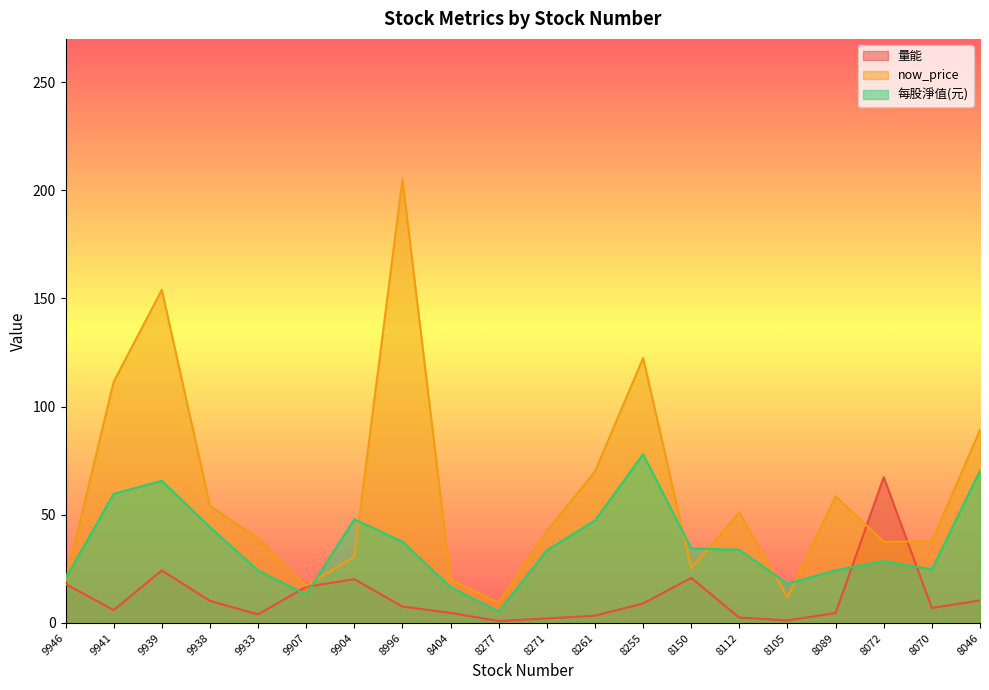

True or false: 每股淨值(元) and 量能 cross at least once.

True